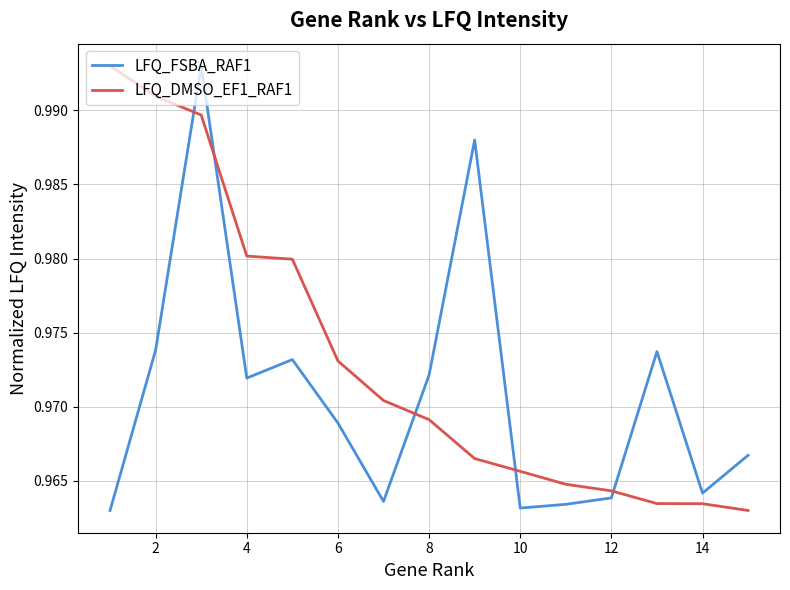

At how many categories does at least one series exceed 0?

15